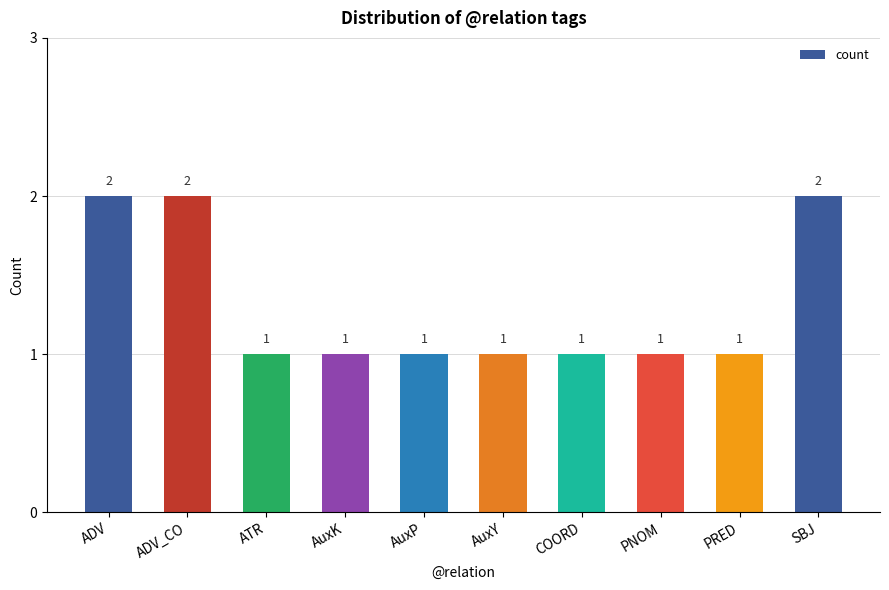

How many data points does each series have?

10